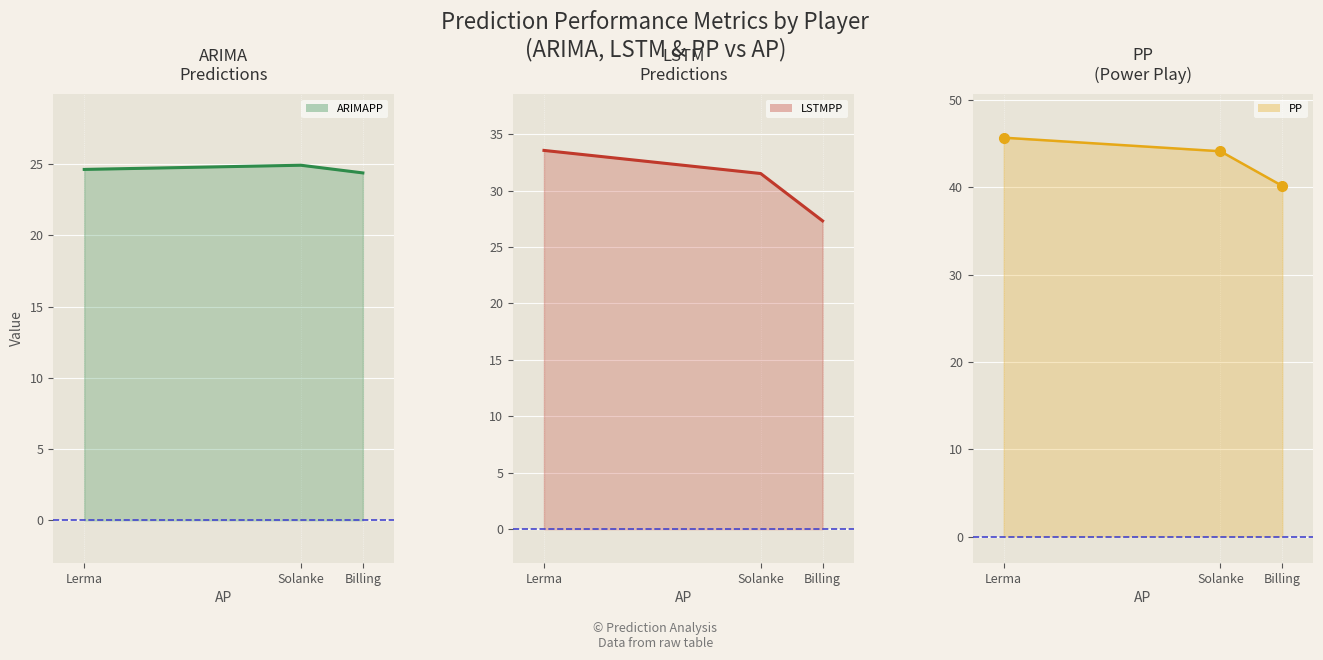

What is the total value across all series at Solanke?

100.6